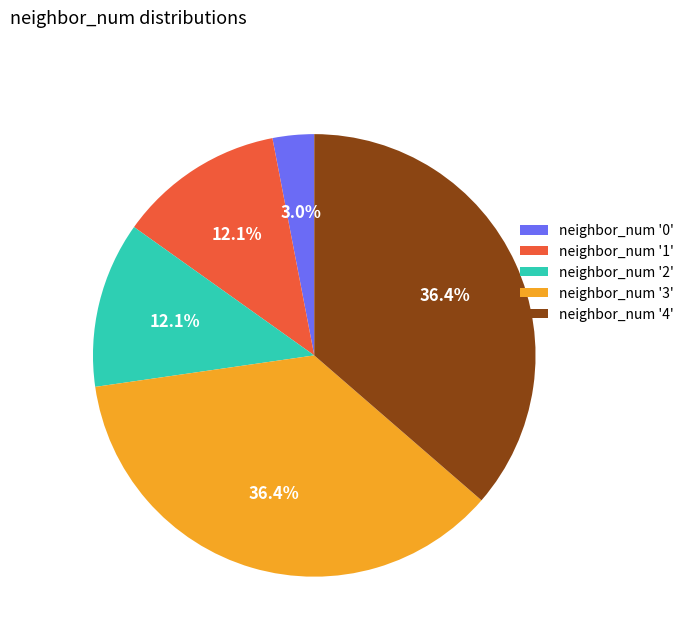

What percentage do neighbor_num '1' and neighbor_num '4' together represent?

48.5%